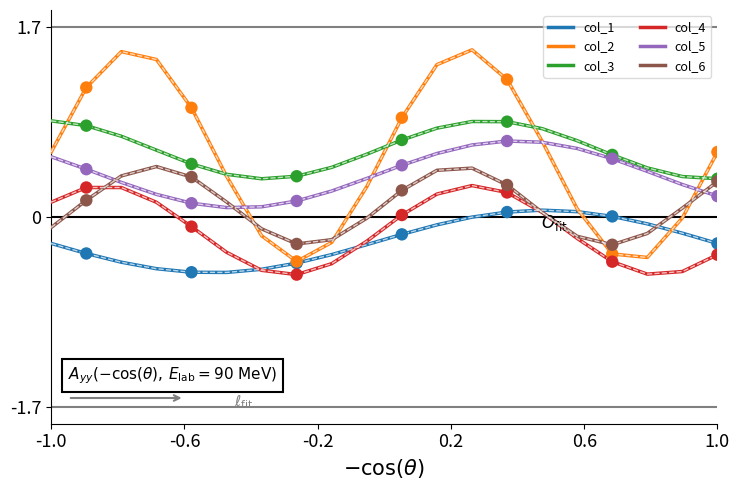

Which series has the largest range (max minus min)?

col_2